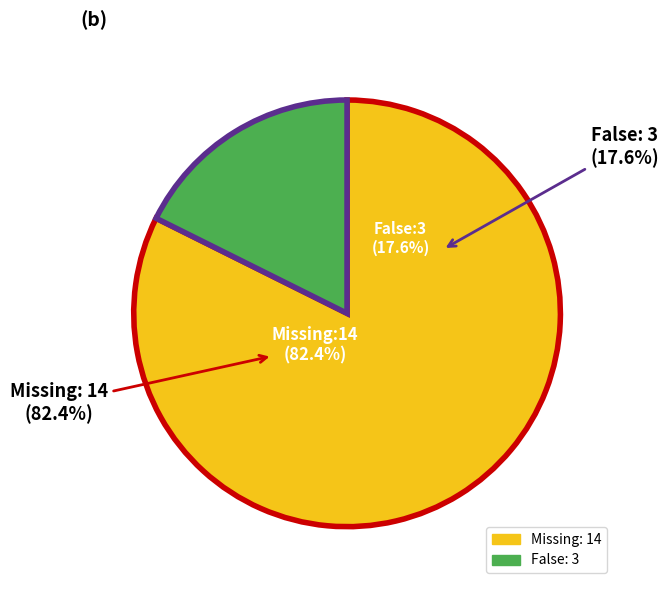

What is the change in value from Missing to False?

-11